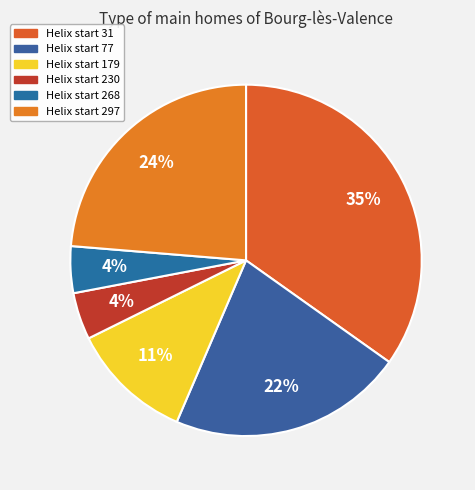

Does any single category account for the majority?

No